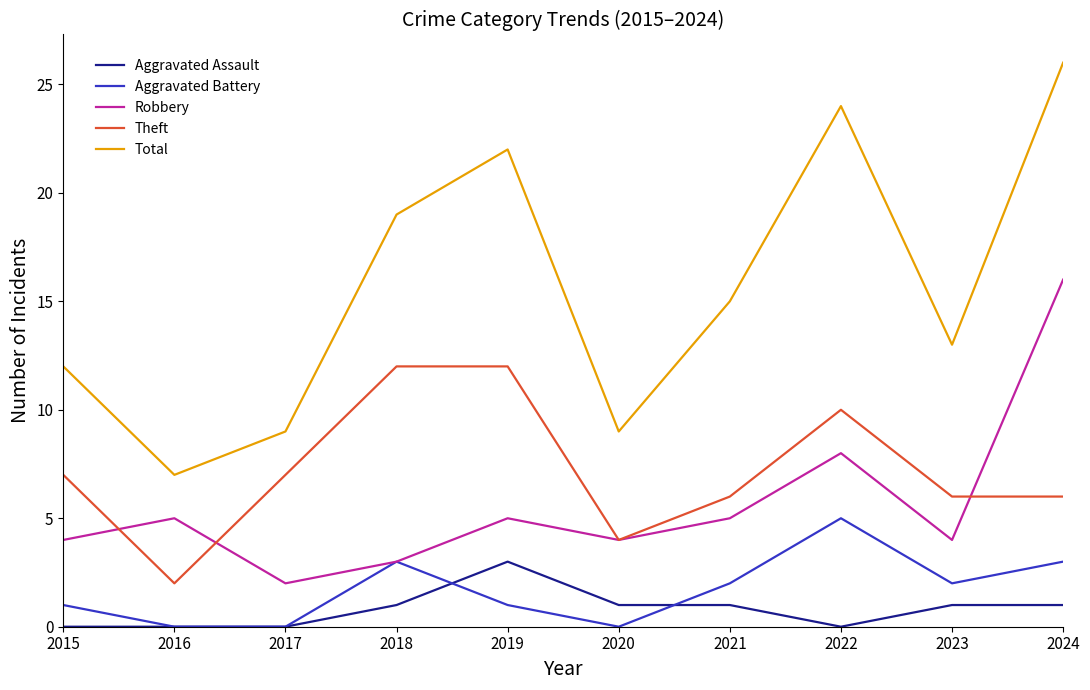

What is the approximate value of Theft at 2019?

12